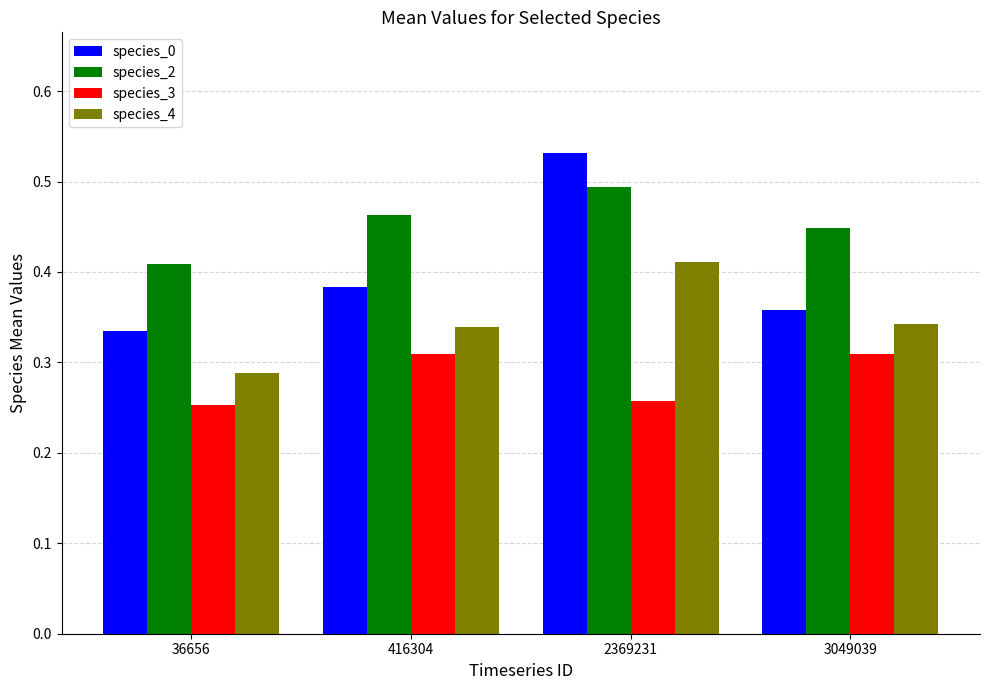

What are all the series names shown in the legend?

species_0, species_2, species_3, species_4